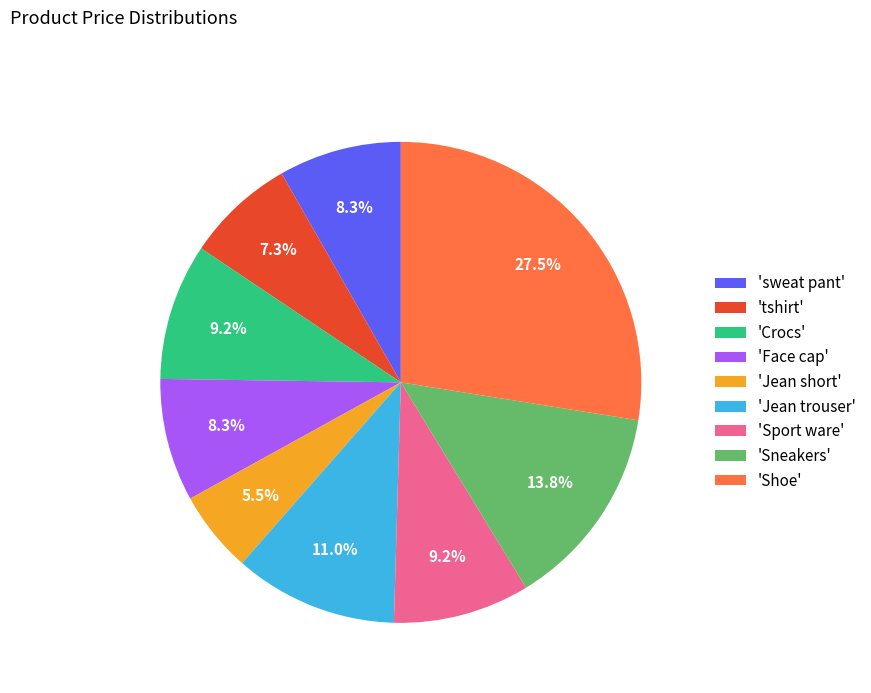

To the nearest percent, what is the average slice percentage?

11%